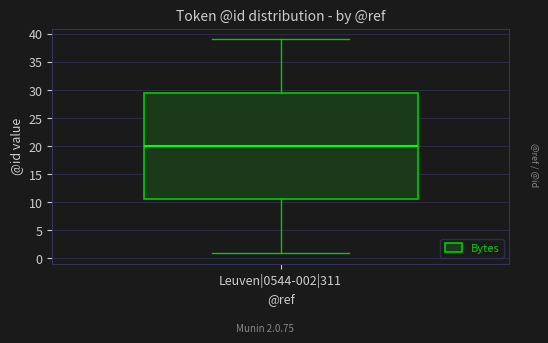

Read this box plot against the y-axis: the position of the median line, the range covered by the box, and the ends of both whiskers. The values are not printed on the chart, so give them approximately, as read against the axis.

median 20.0, box 10.5 to 29.5, whiskers 1.0 to 39.0